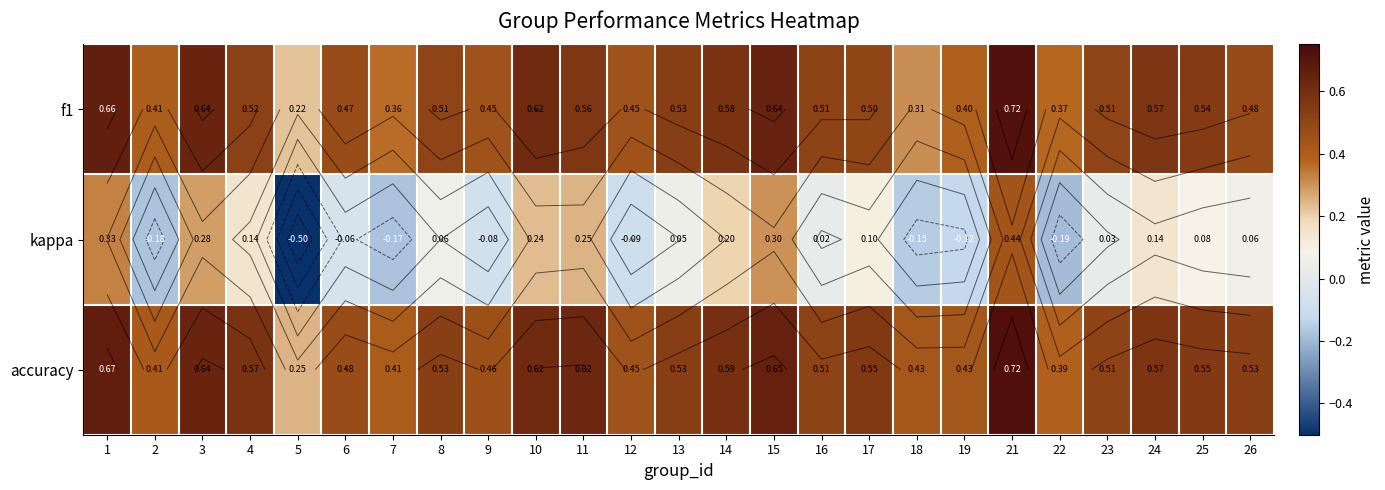

What is the smallest value displayed?

-0.5